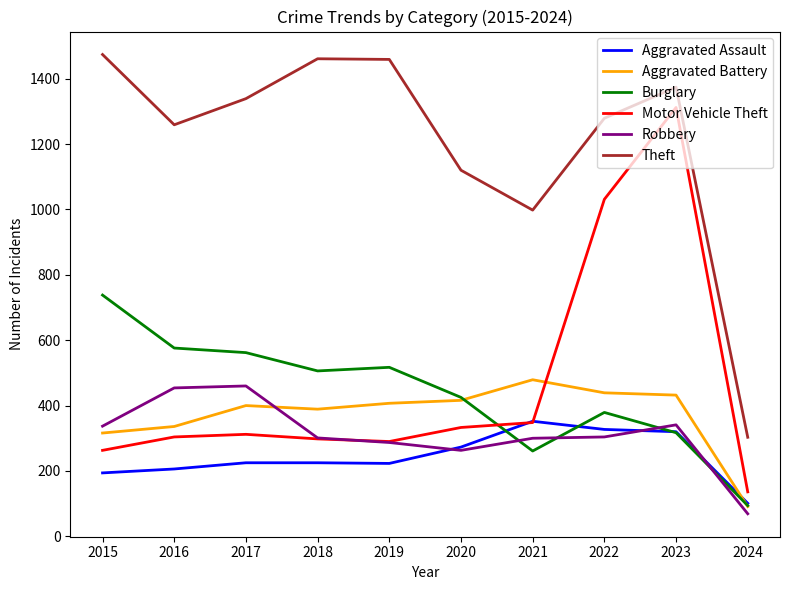

Read the Burglary value at 2022, to the nearest 100.

400